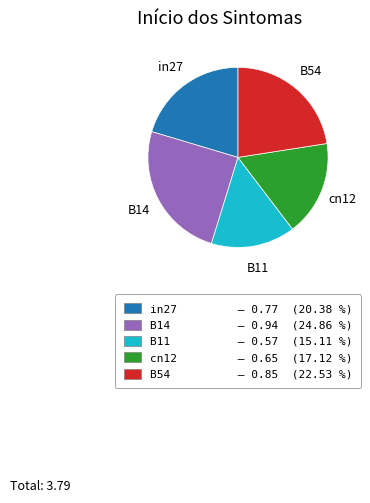

How many slices are in this pie chart?

5